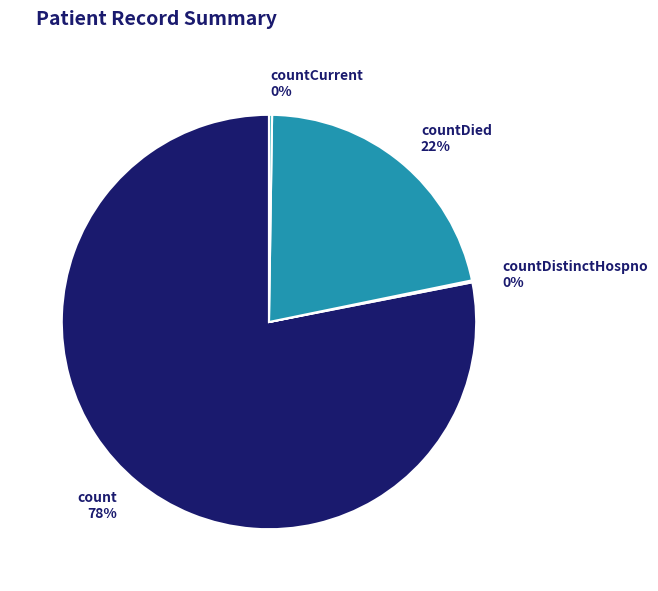

What is the largest slice in the pie chart?

count 78%